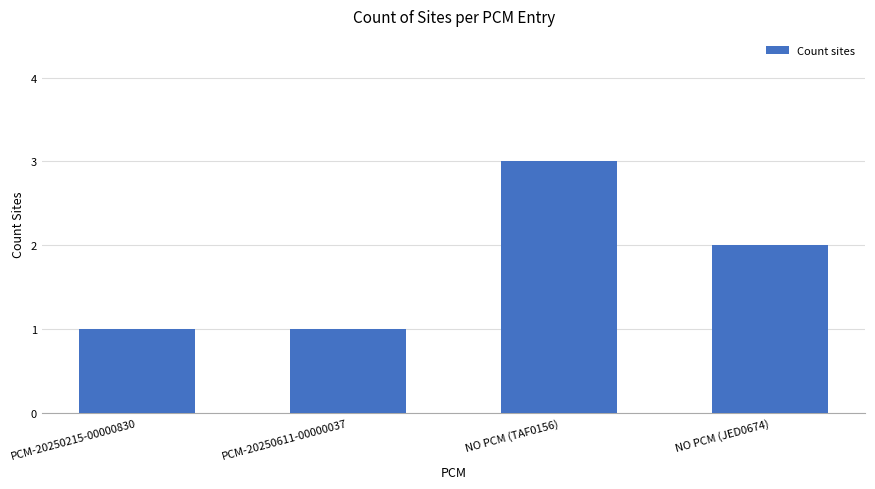

How many values are between 1 and 3?

4